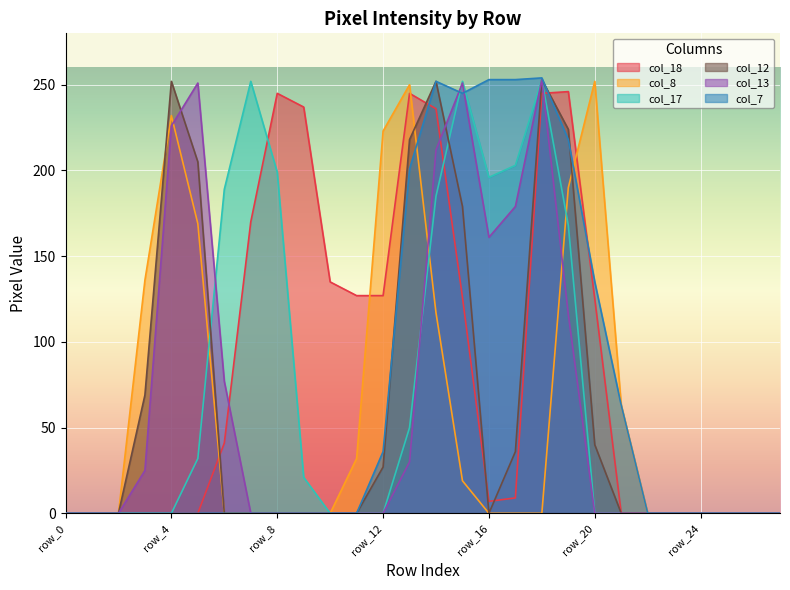

What is the spread (max minus min) of values at row_19?

130